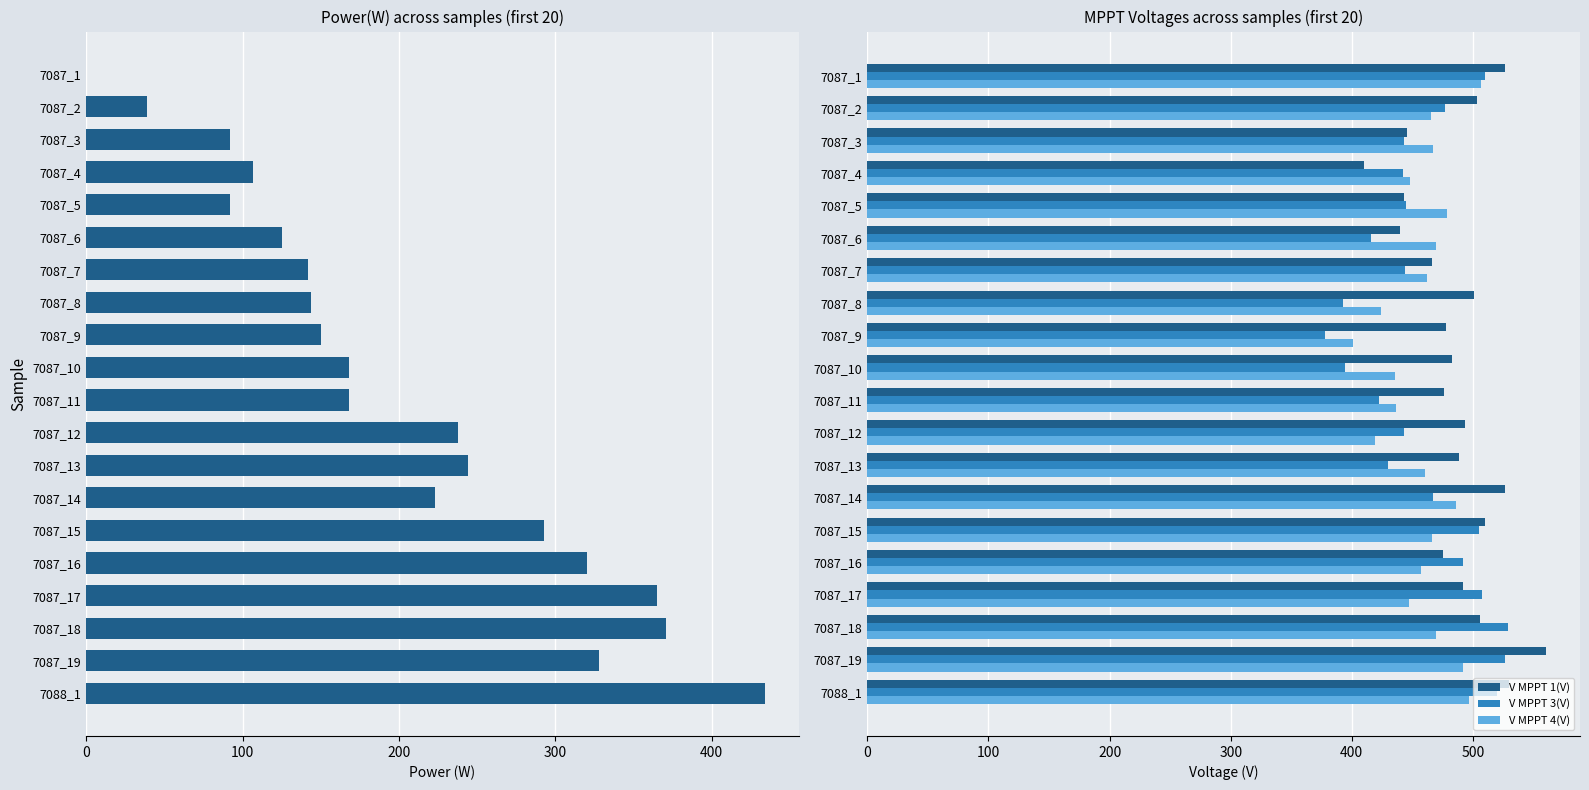

Is it true that V MPPT 3(V) equals 443.0 at 7087_3?

True